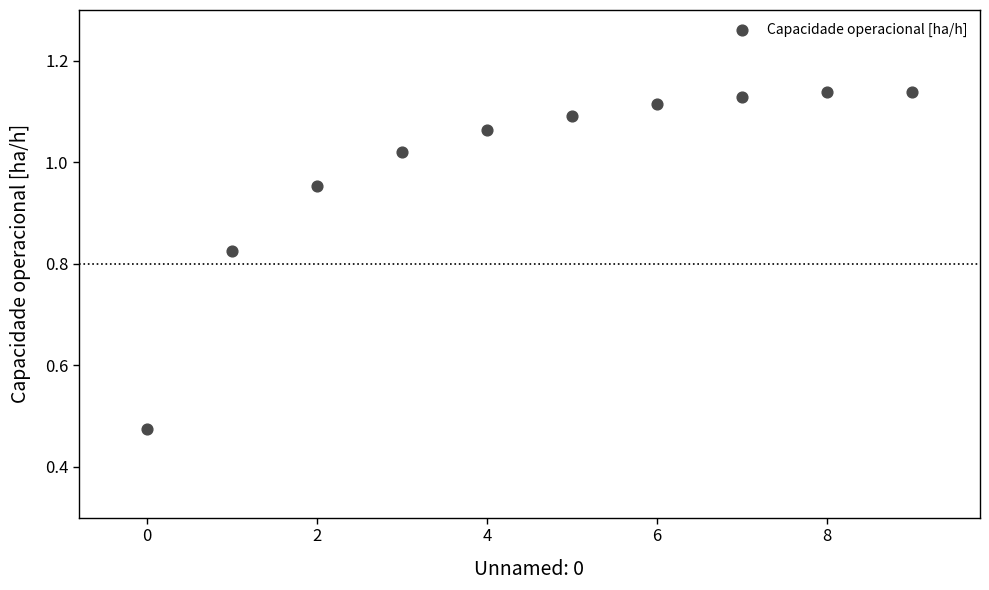

What is the range of Y values (max minus min)?

0.7